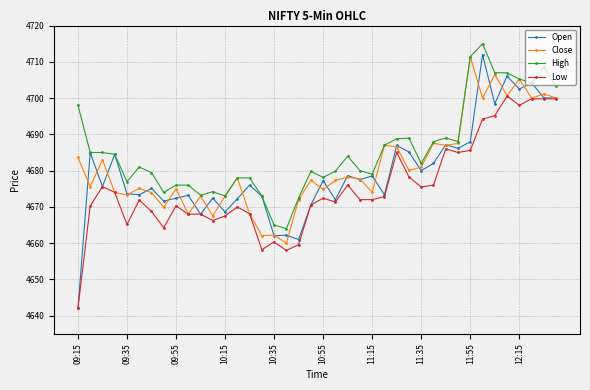

Is this an area chart (filled region under the line)?

No